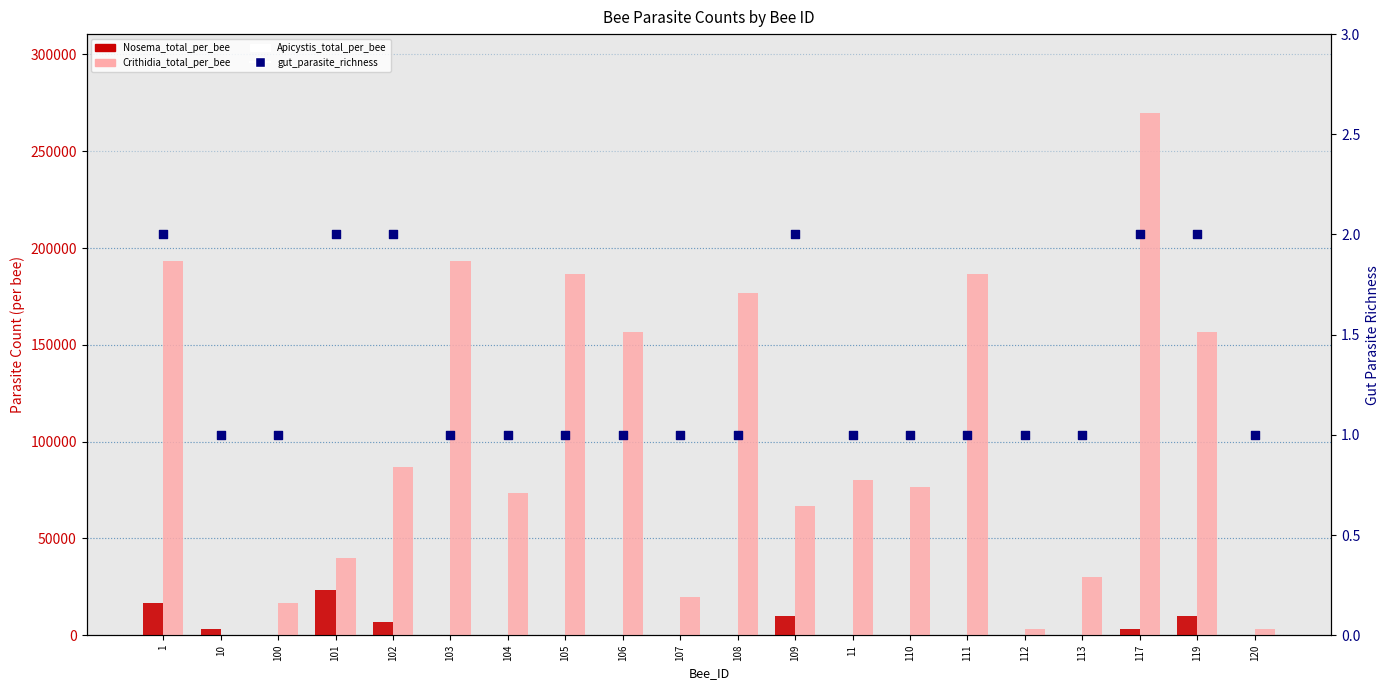

What are all the series names shown in the legend?

Nosema_total_per_bee, Crithidia_total_per_bee, Apicystis_total_per_bee, gut_parasite_richness